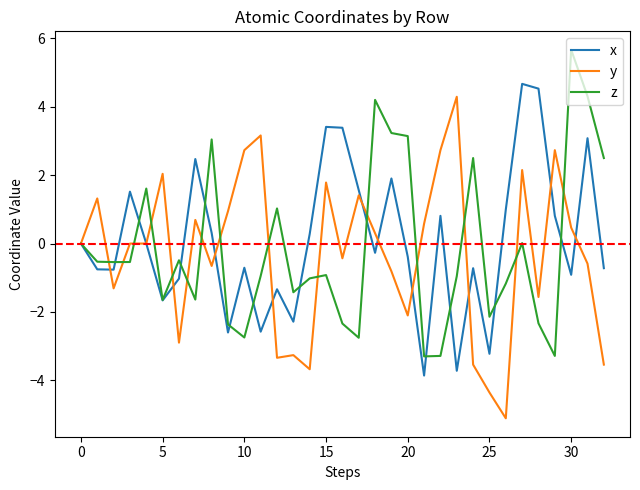

What is the greatest value displayed?

5.7